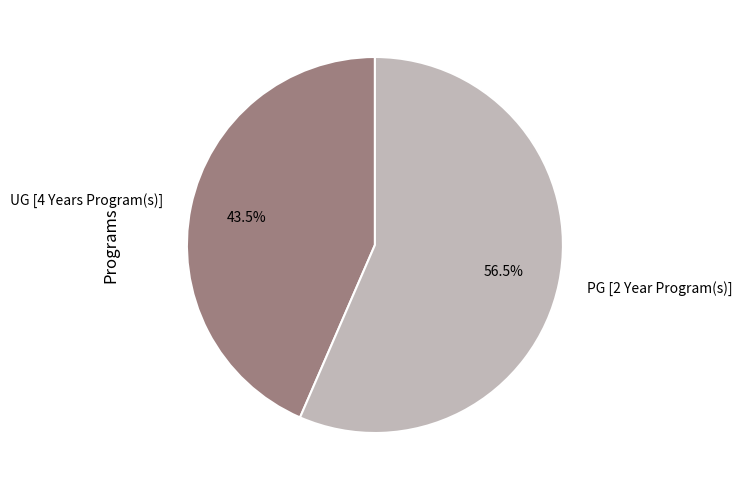

Approximately how many times larger is the value at PG [2 Year Program(s)] compared to UG [4 Years Program(s)]?

1.3